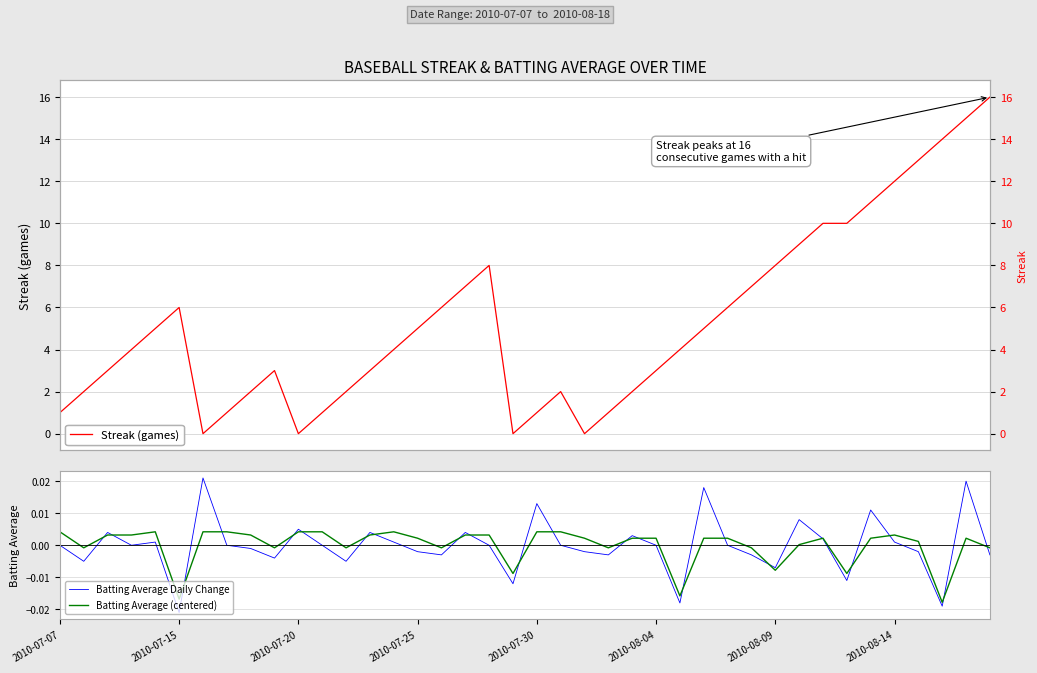

Count the number of categories in the chart.

40